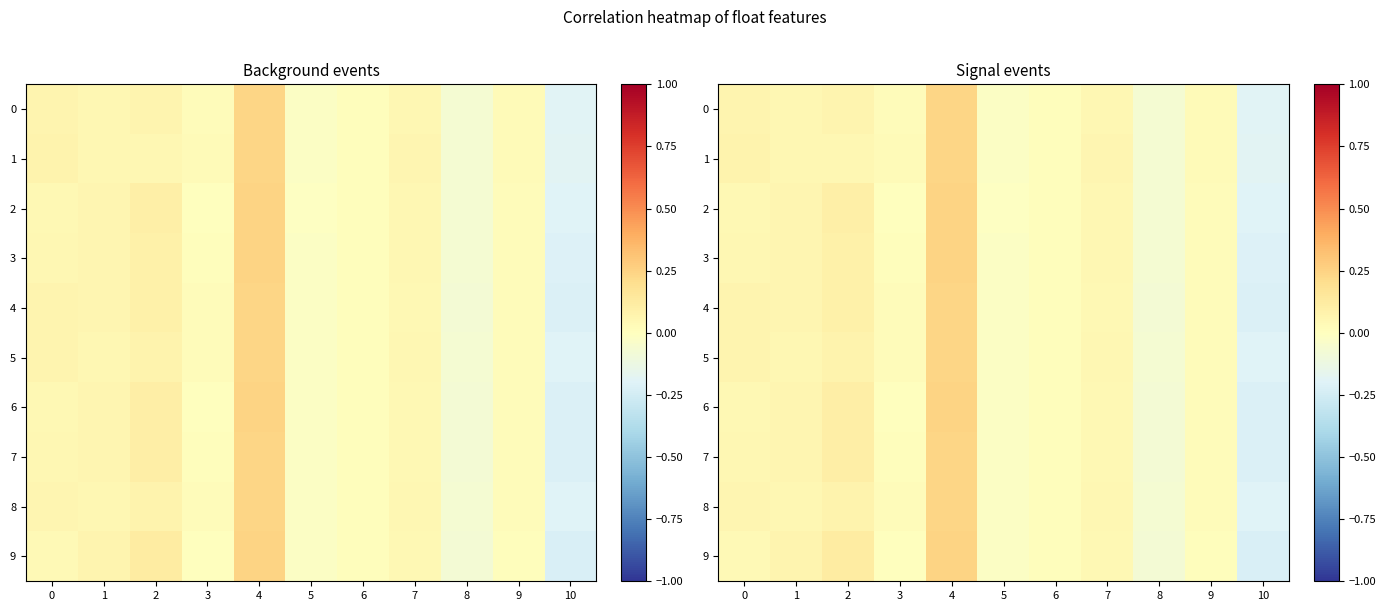

True or false: 8 has a value of 0.0 at 6.

True